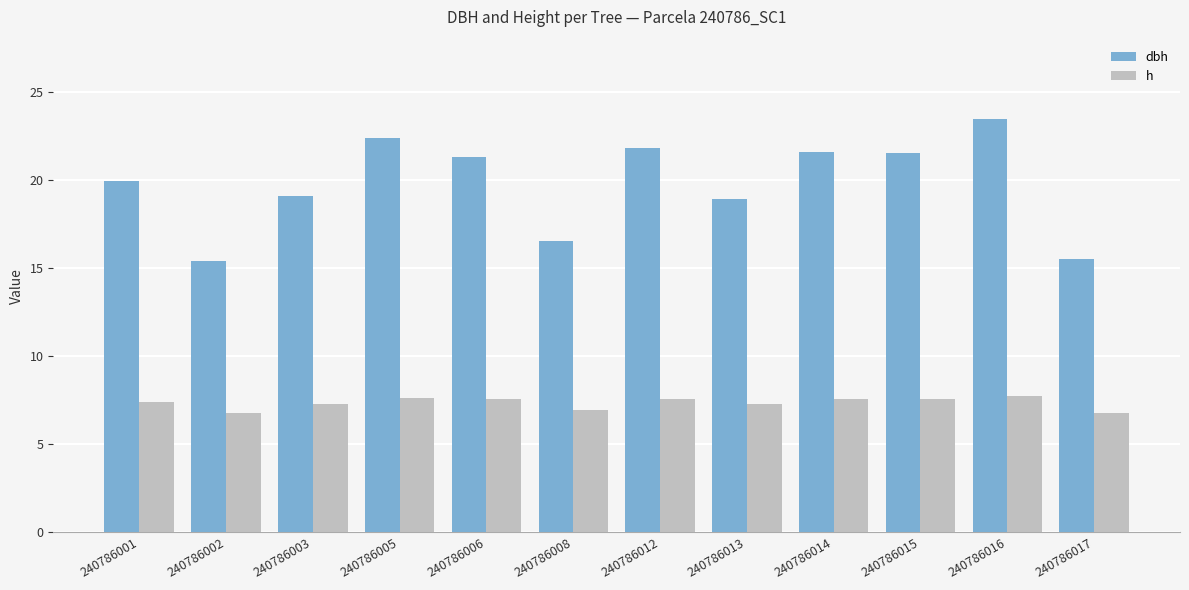

What are all the series names shown in the legend?

dbh, h